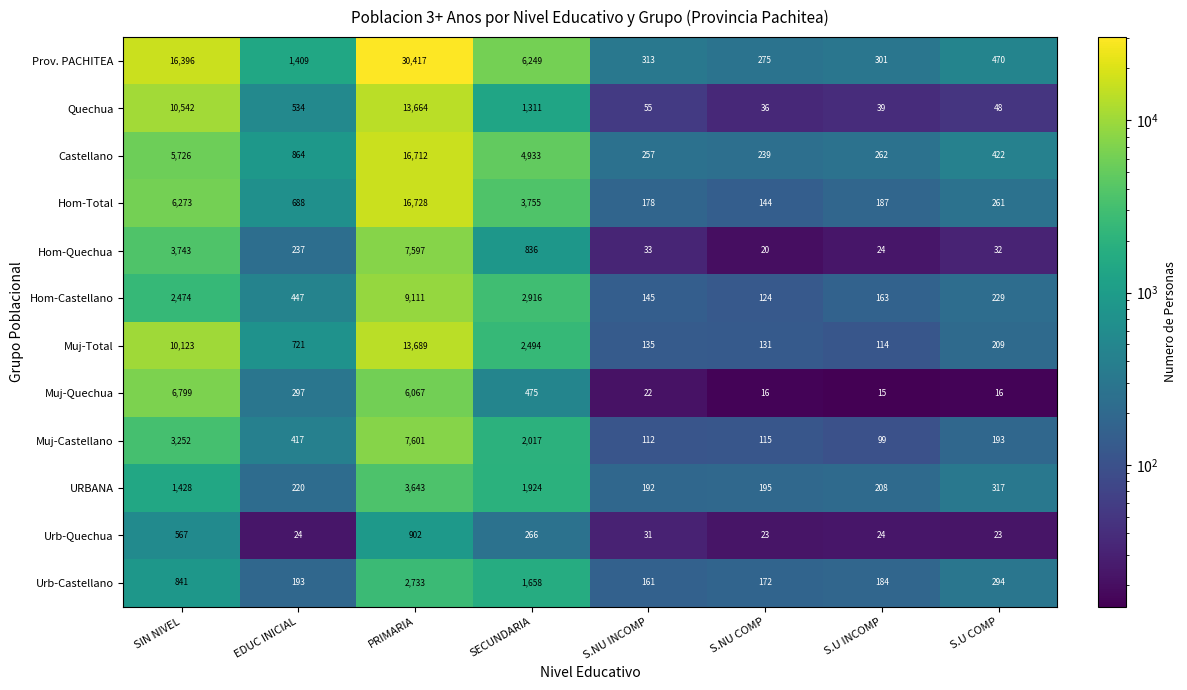

Count the number of categories in the chart.

8